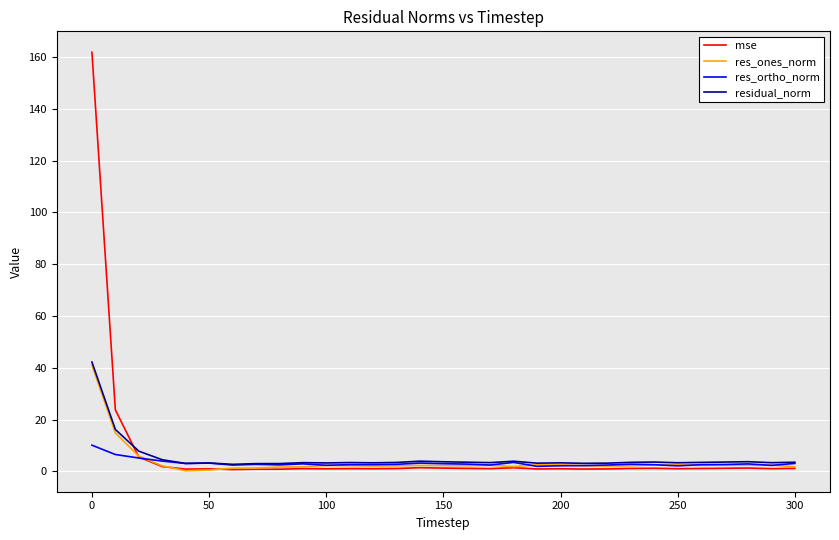

What is the highest value of the res_ortho_norm series?

10.1